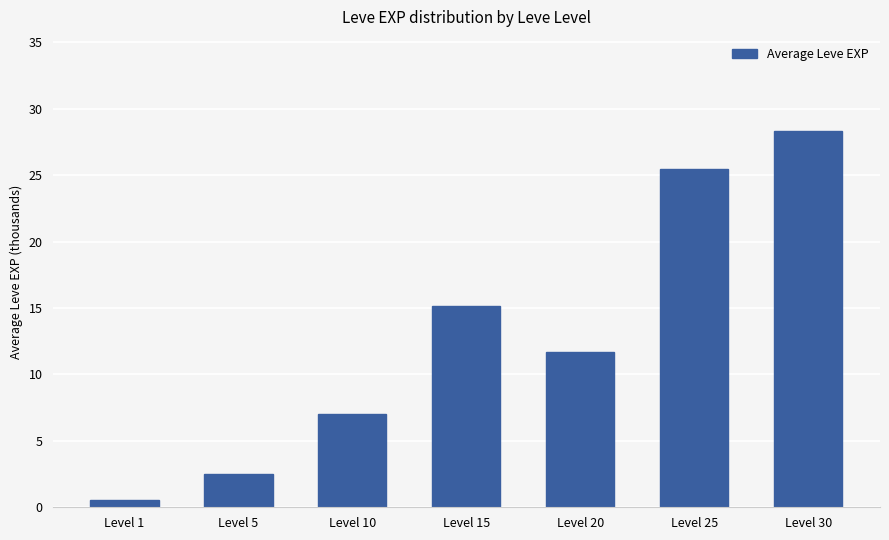

Is it true that the value at Level 10 is 7.0?

True